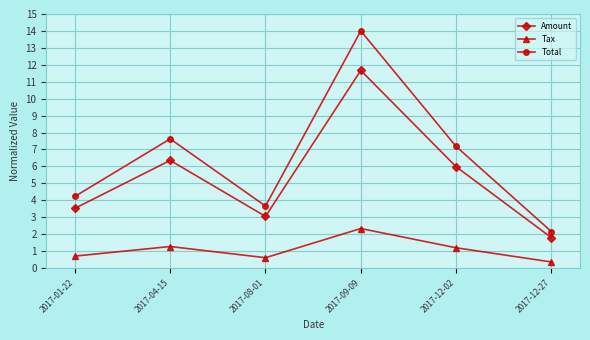

Read the Amount value at 2017-09-09.

11.7